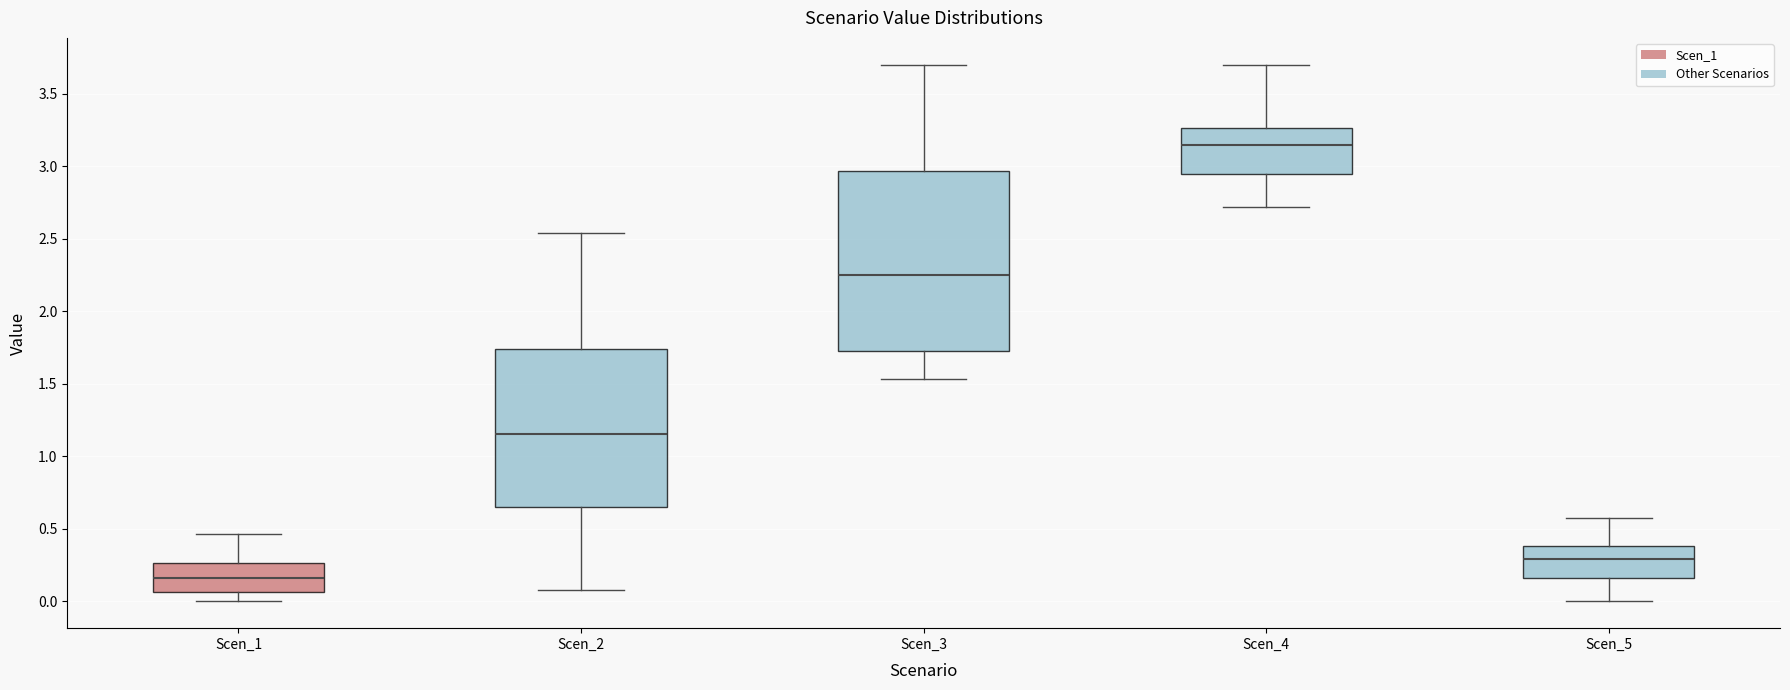

Where does the lower whisker of the box for Scen_3 end on the y-axis? The values are not printed on the chart, so give them approximately, as read against the axis.

1.55